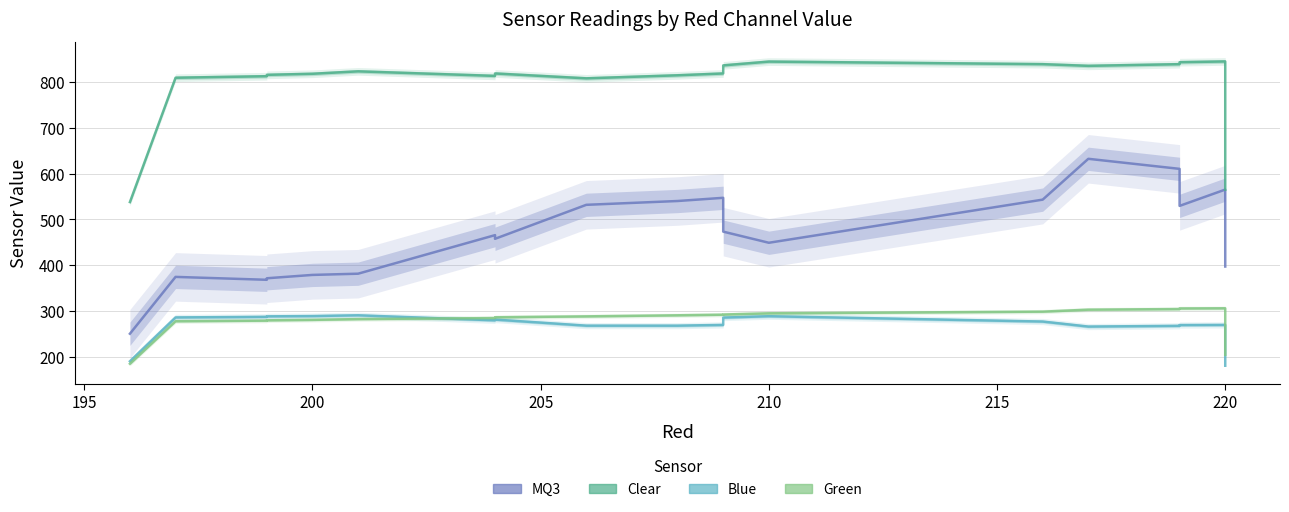

How many data points in MQ3 are less than 473?

10